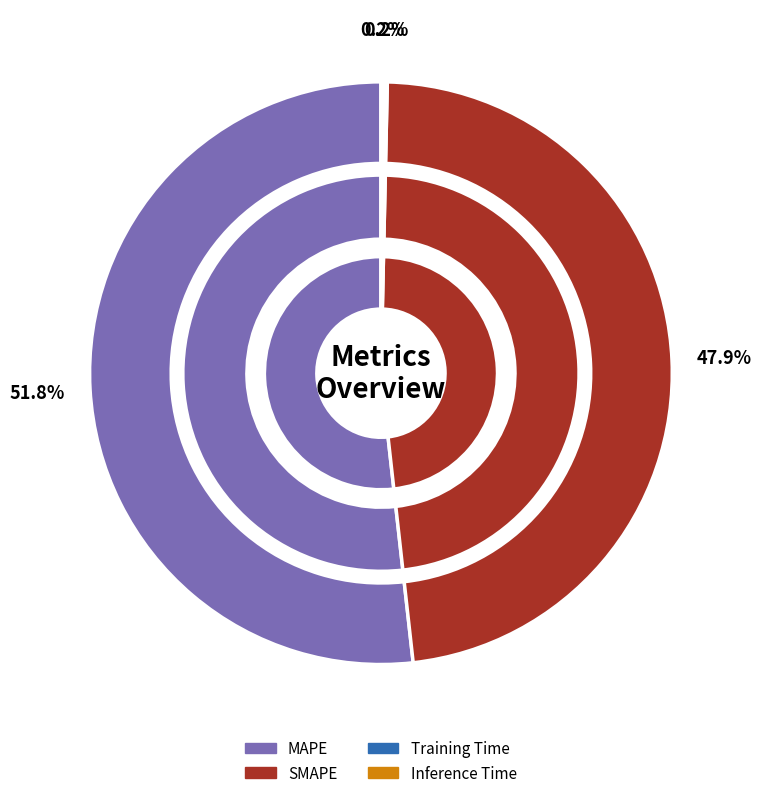

Which slice is the smallest?

Training Time